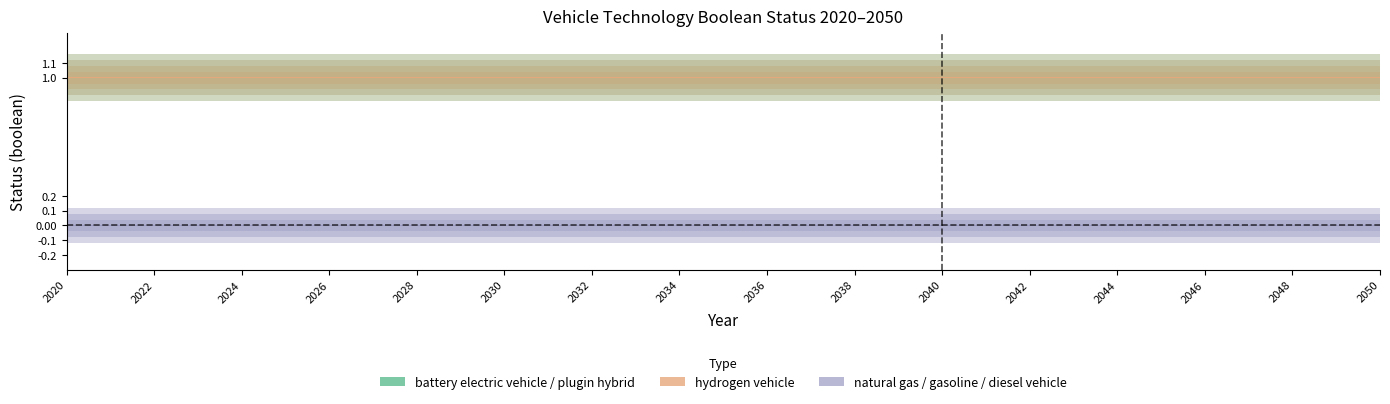

Reading left to right, what are all the values shown in this chart?

battery electric vehicle: 1	1	1	1	1	1	1	1	1	1	1	1	1	1	1	1	1	1	1	1	1	1	1	1	1	1	1	1	1	1	1
natural gas vehicle: 0	0	0	0	0	0	0	0	0	0	0	0	0	0	0	0	0	0	0	0	0	0	0	0	0	0	0	0	0	0	0
gasoline vehicle: 0	0	0	0	0	0	0	0	0	0	0	0	0	0	0	0	0	0	0	0	0	0	0	0	0	0	0	0	0	0	0
diesel vehicle: 0	0	0	0	0	0	0	0	0	0	0	0	0	0	0	0	0	0	0	0	0	0	0	0	0	0	0	0	0	0	0
plugin hybrid vehicle: 1	1	1	1	1	1	1	1	1	1	1	1	1	1	1	1	1	1	1	1	1	1	1	1	1	1	1	1	1	1	1
hydrogen vehicle: 1	1	1	1	1	1	1	1	1	1	1	1	1	1	1	1	1	1	1	1	1	1	1	1	1	1	1	1	1	1	1